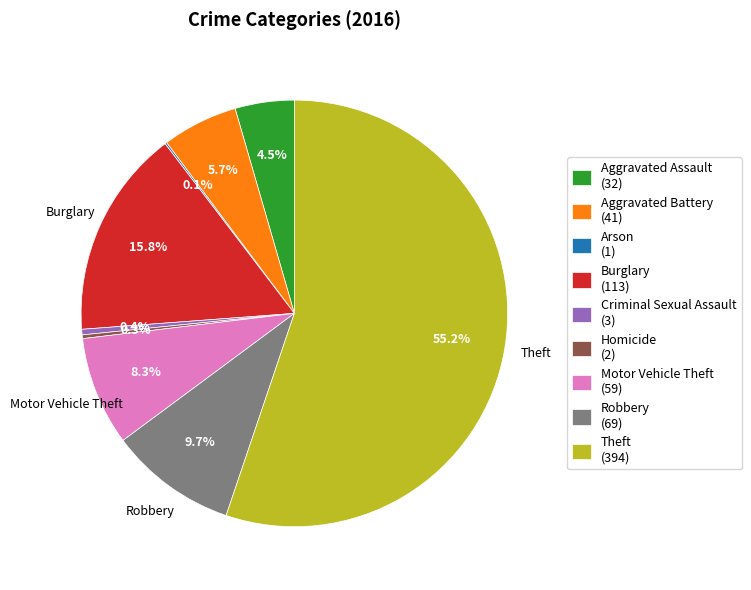

What percentage is NOT represented by Theft (394)?

44.8%